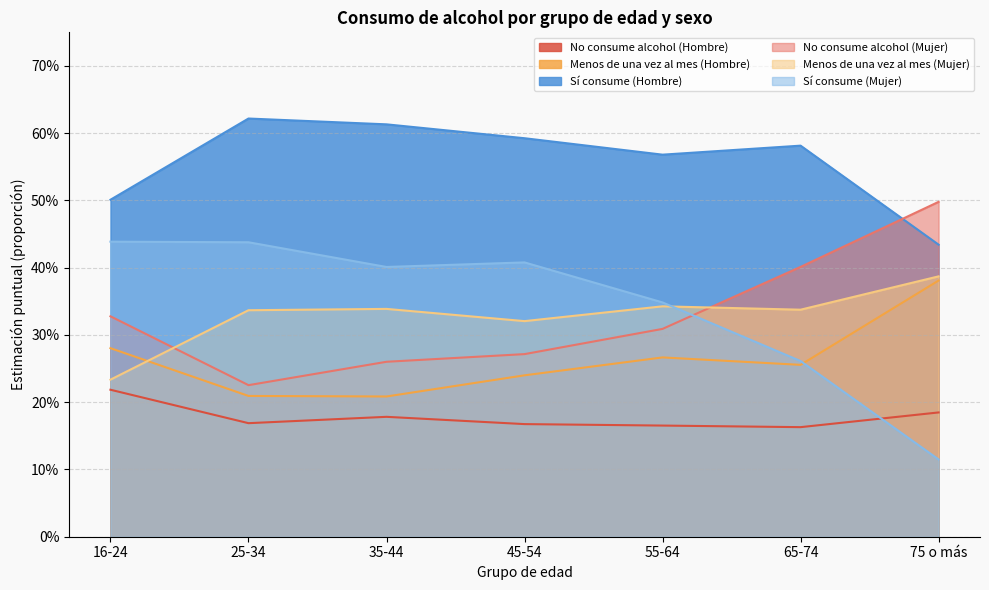

How many No consume alcohol (Mujer) values are between 0 and 1?

7